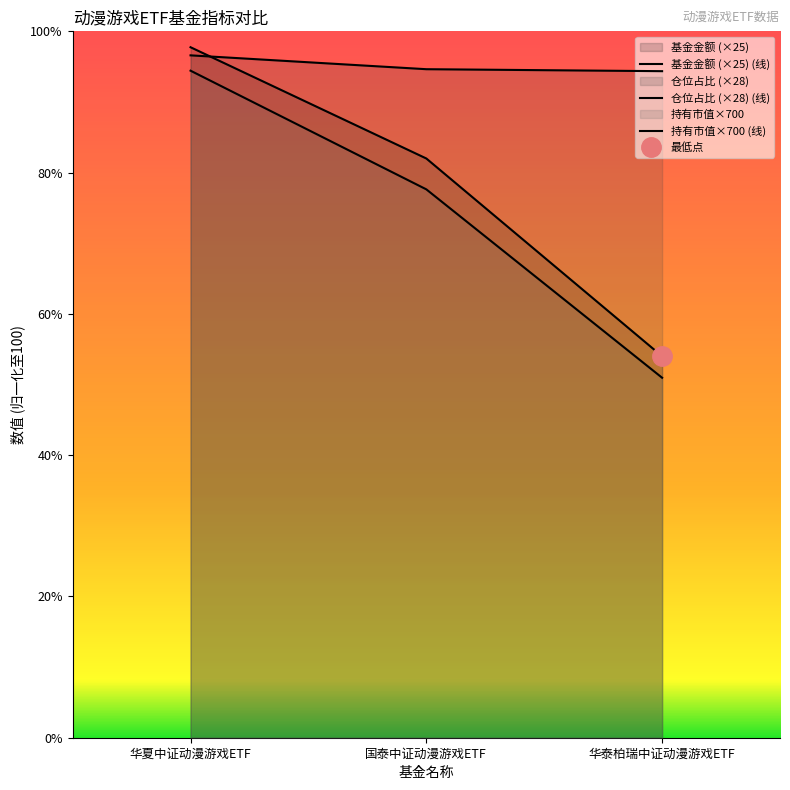

List the labels in order of 仓位占比 value, largest first.

华夏中证动漫游戏ETF, 国泰中证动漫游戏ETF, 华泰柏瑞中证动漫游戏ETF